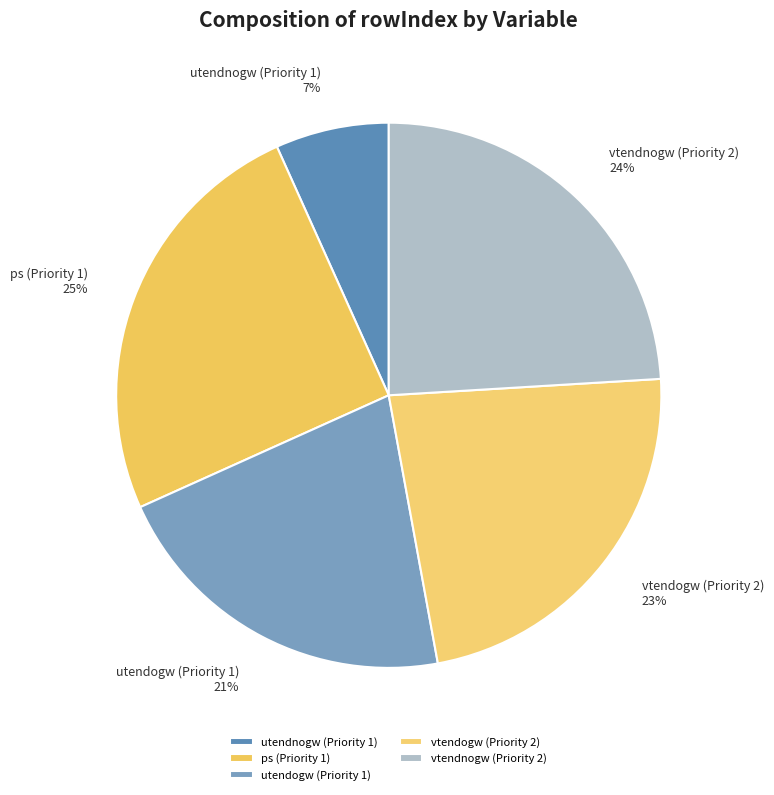

The vtendnogw (Priority 2) slice represents 31% of the pie. True or false?

False